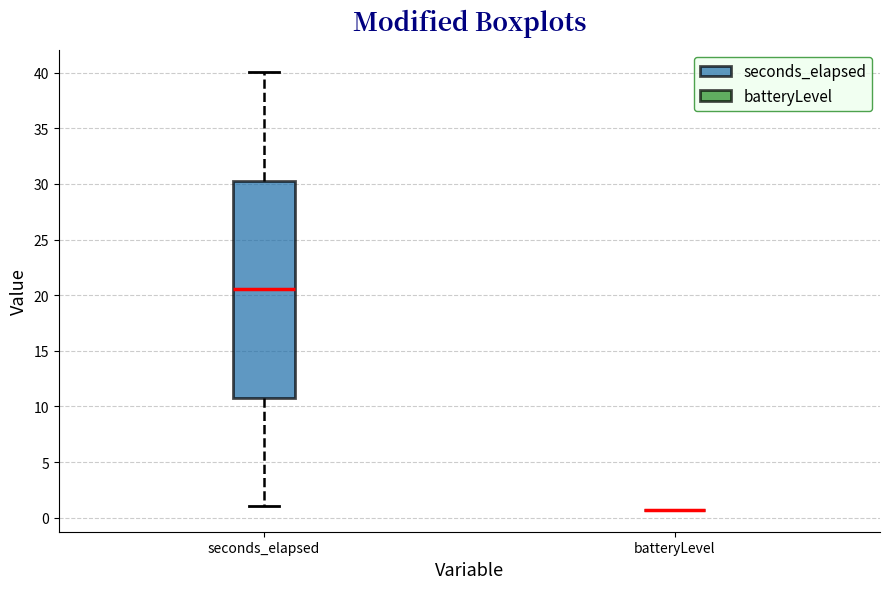

Reading left to right, read every box against the y-axis: the position of its median line, the range the box covers, and the ends of its whiskers. The values are not printed on the chart, so give them approximately, as read against the axis.

seconds_elapsed: median 20.5, box 11.0 to 30.5, whiskers 1.0 to 40.0
batteryLevel: box collapsed to a line at 0.5, whiskers 0.5 to 0.5